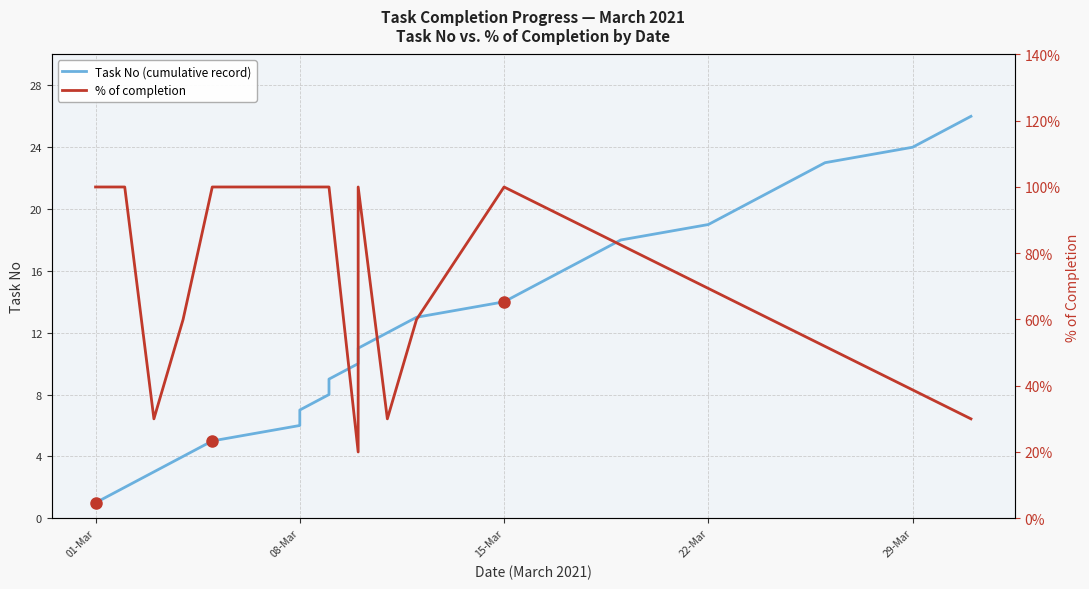

How many categories are shown in the chart?

26